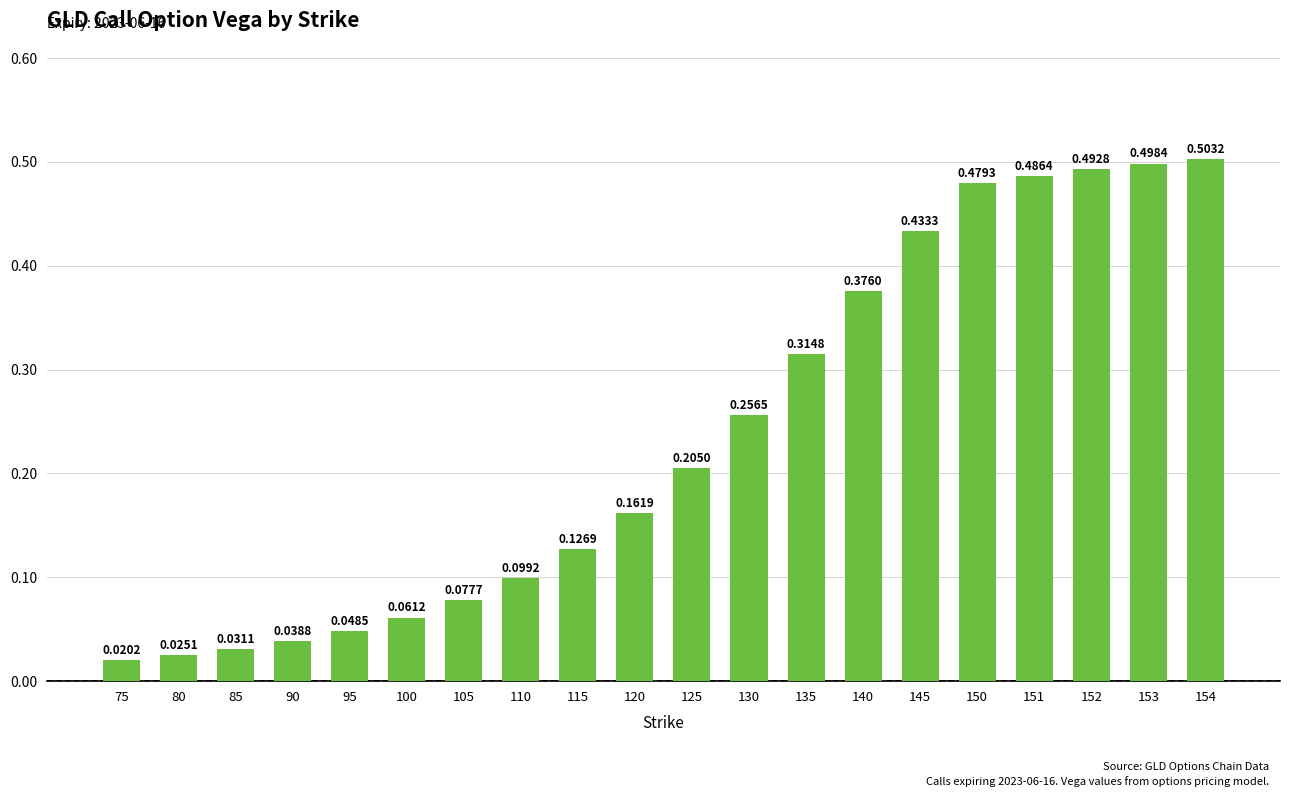

What is the sum of all values?

4.7